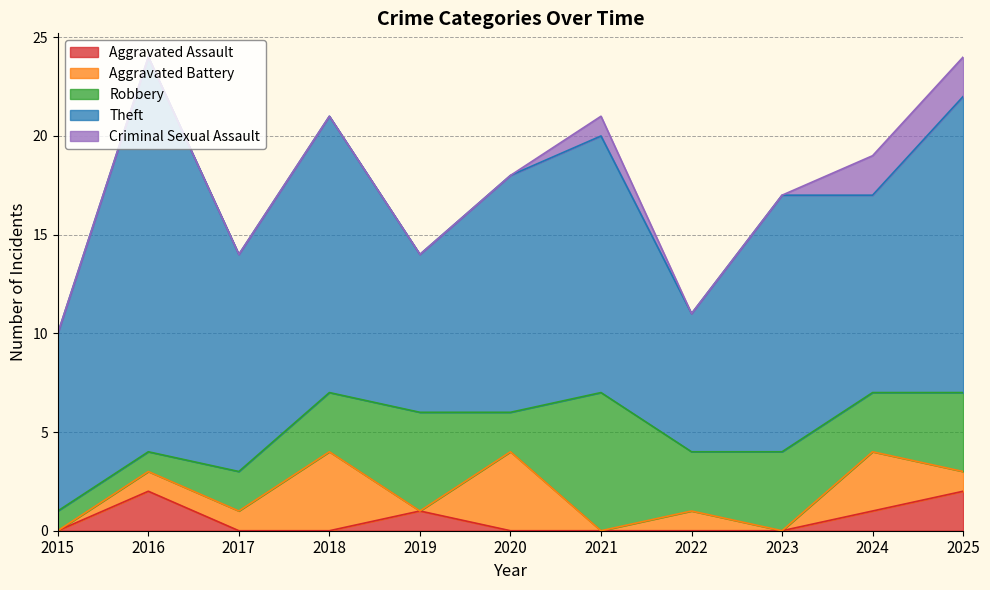

Is it true that Aggravated Assault equals 0 at 2017?

True